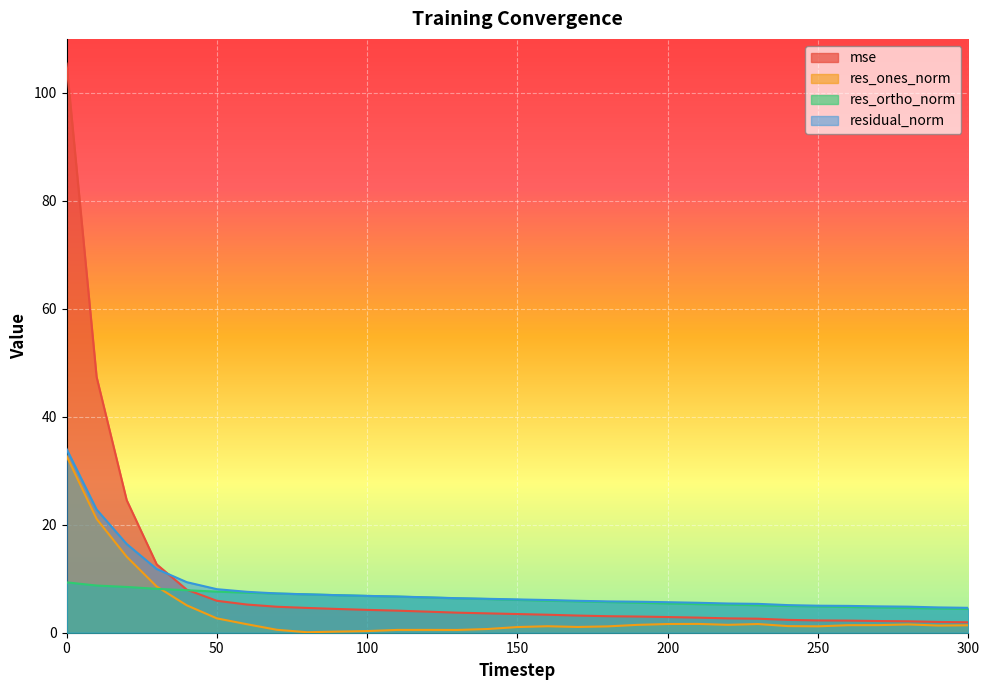

What is the value of the res_ortho_norm point at the 22nd from the left?

5.3